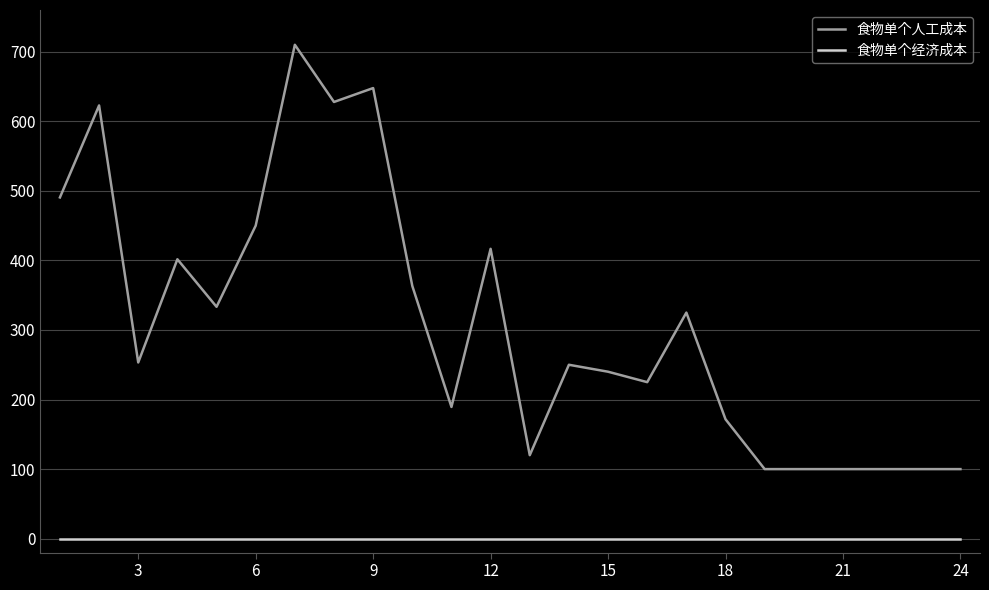

List the series in order of their overall mean, highest first.

食物单个人工成本, 食物单个经济成本